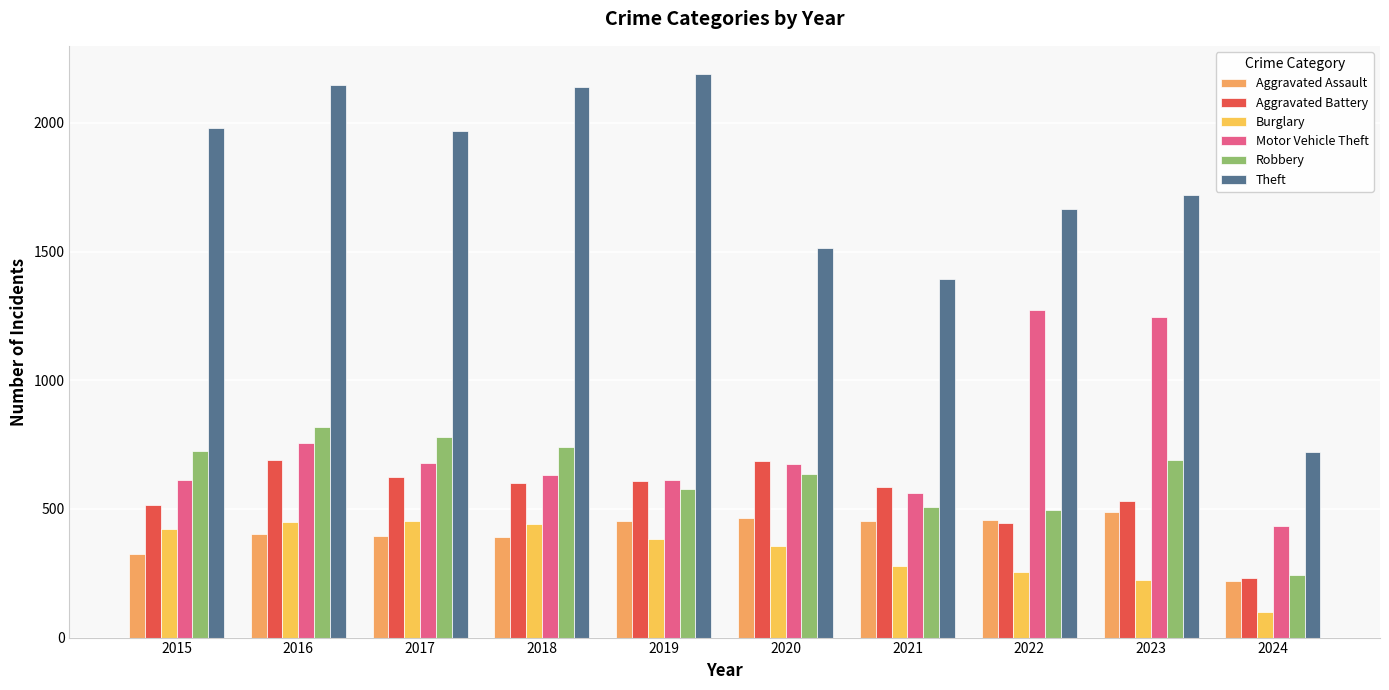

Which series has the largest total across all categories?

Theft